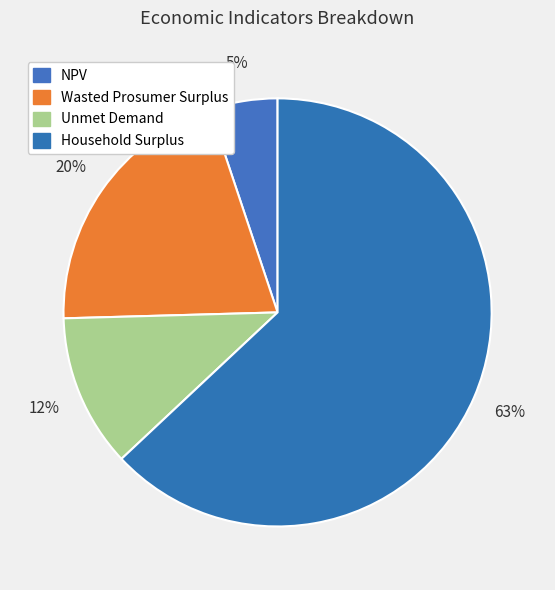

Is the sum of Unmet Demand and Household Surplus greater than half?

Yes